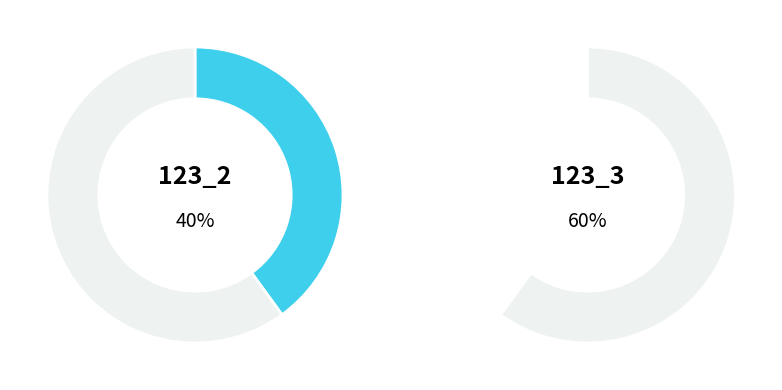

To the nearest percent, what is the average slice percentage?

50%